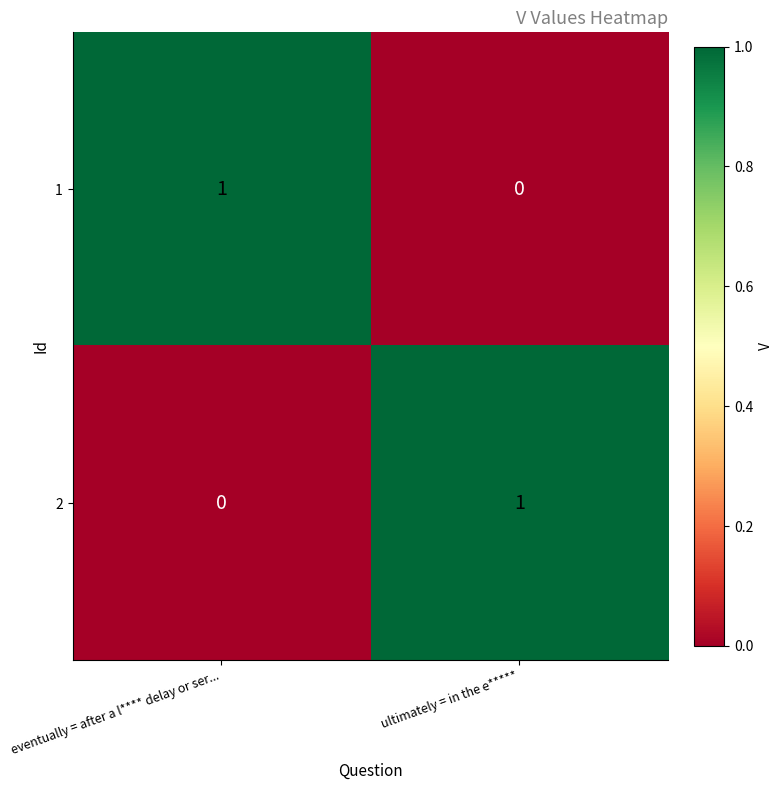

Reading left to right, transcribe all the data shown in this chart.

1: eventually = after a l**** delay or ser...=1	ultimately = in the e*****=0
2: eventually = after a l**** delay or ser...=0	ultimately = in the e*****=1